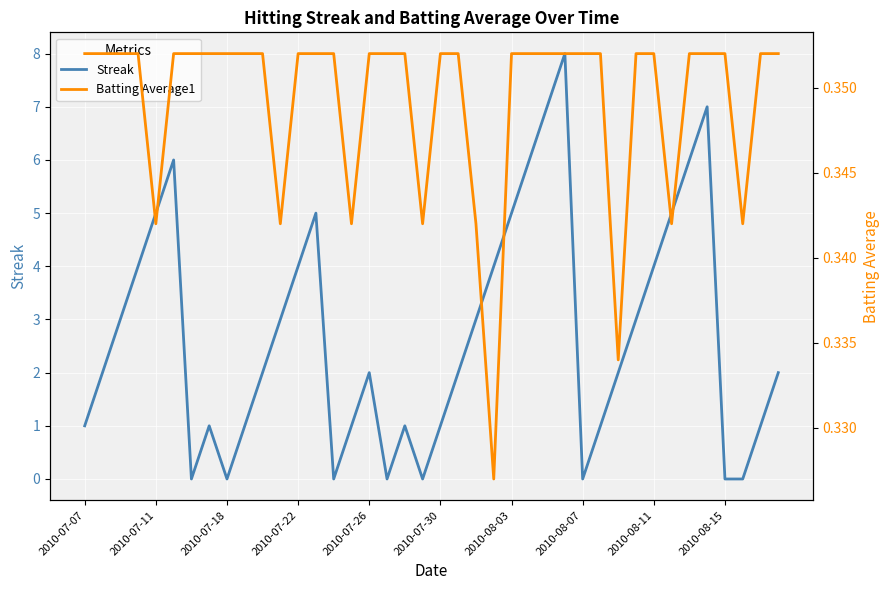

The value of Streak at 2010-07-30 is 1. True or false?

True